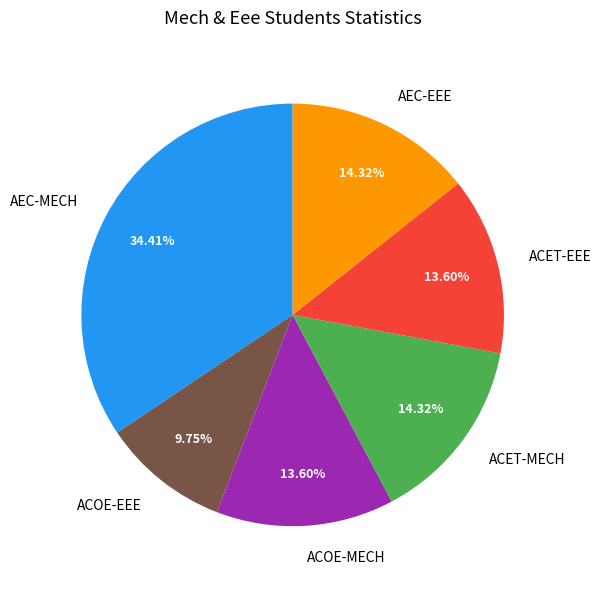

What is the ratio of the value at AEC-EEE to the value at ACOE-MECH?

1.1